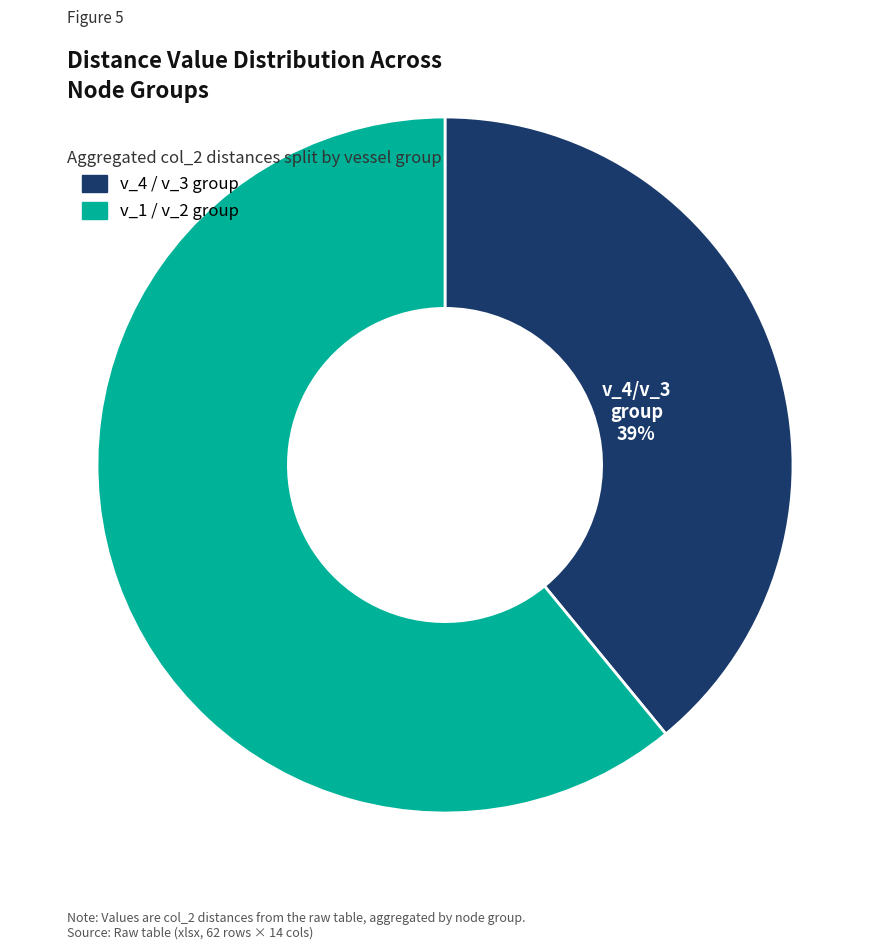

How many slices are in this pie chart?

2